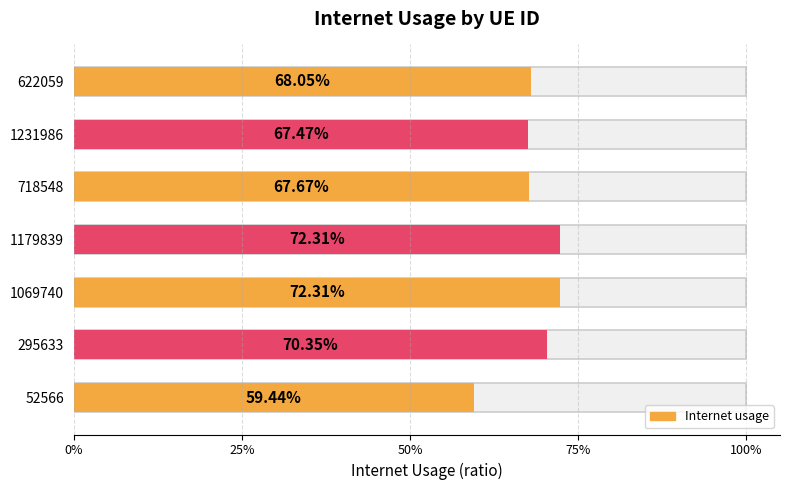

Rank the categories by value from lowest to highest.

52566, 1231986, 718548, 622059, 295633, 1069740, 1179839